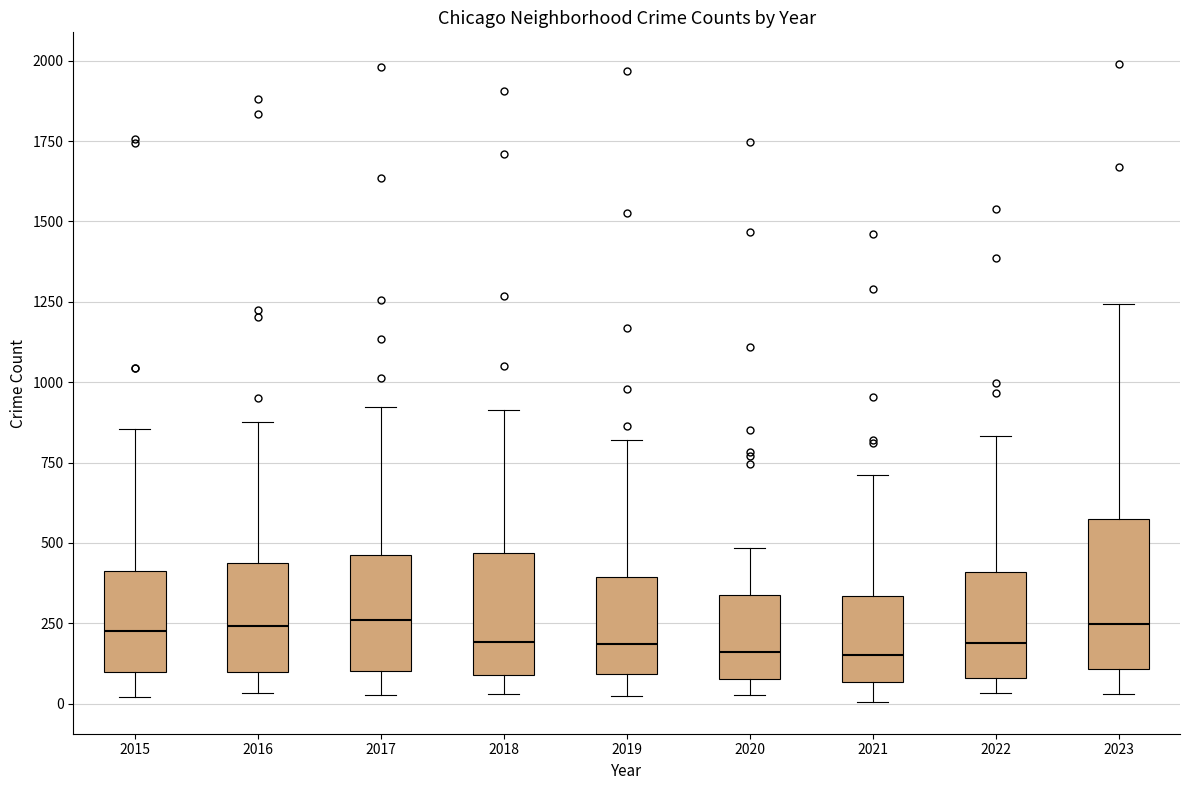

Where does the lower whisker of the box at x = 2015 end on the y-axis? The values are not printed on the chart, so give them approximately, as read against the axis.

0